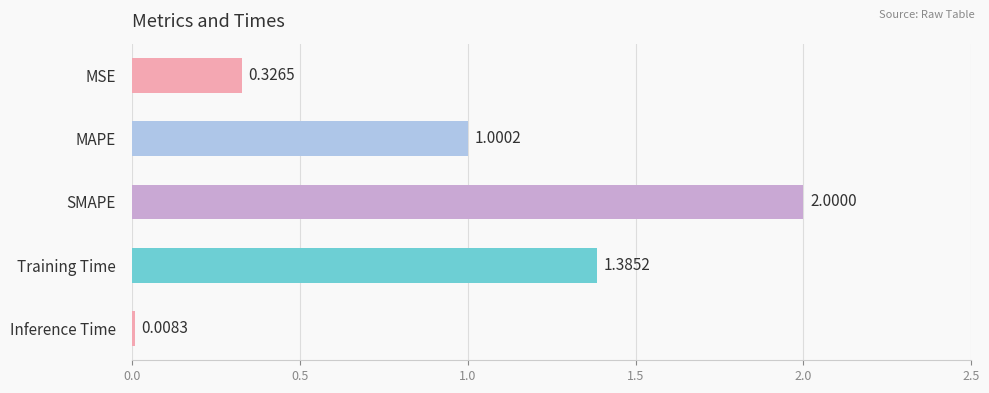

What is the label of the 5th bar from the bottom?

MSE